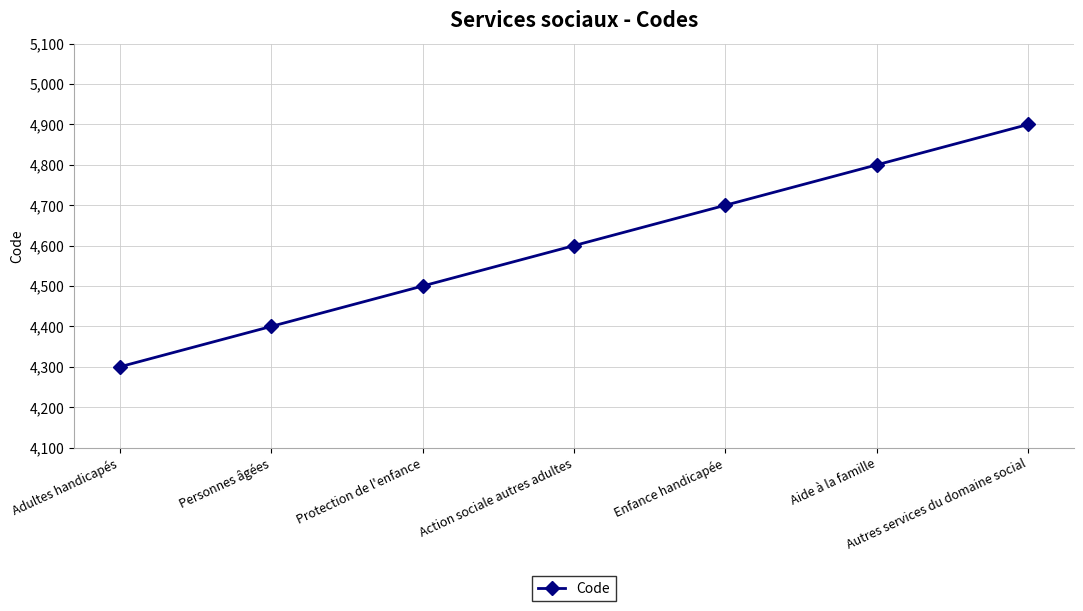

At which label is the value closest to 4600?

Action sociale autres adultes